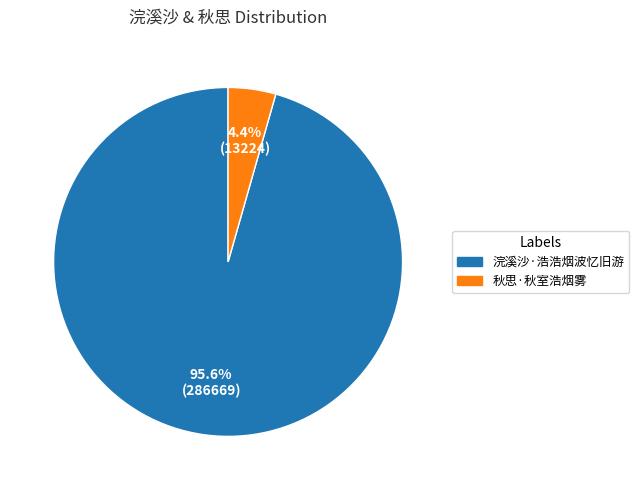

What is the total percentage of 秋思·秋室浩烟雾 and 浣溪沙·浩浩烟波忆旧游?

100.0%